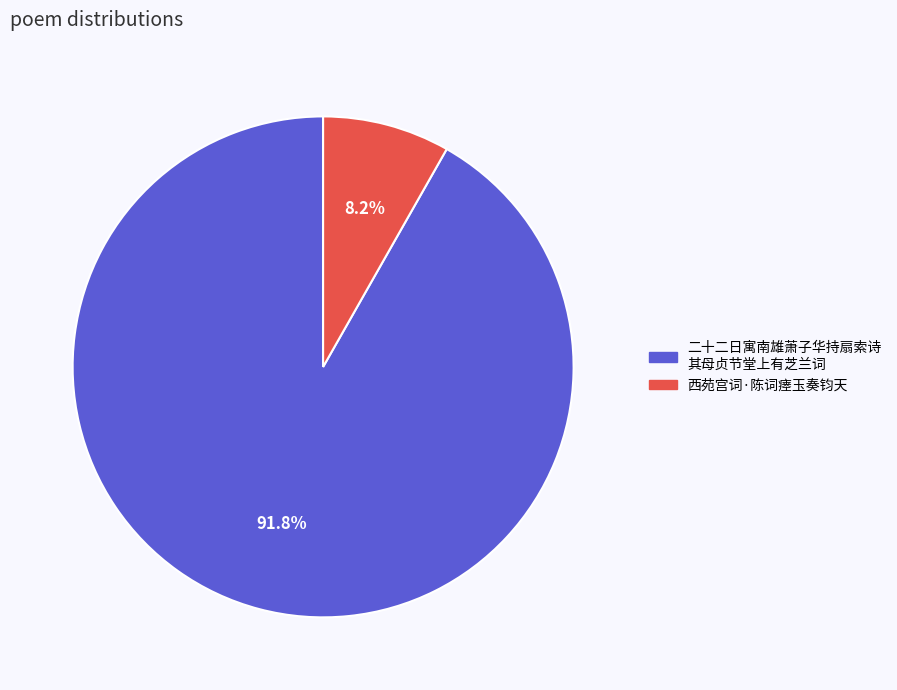

Is there a majority slice in this chart?

Yes